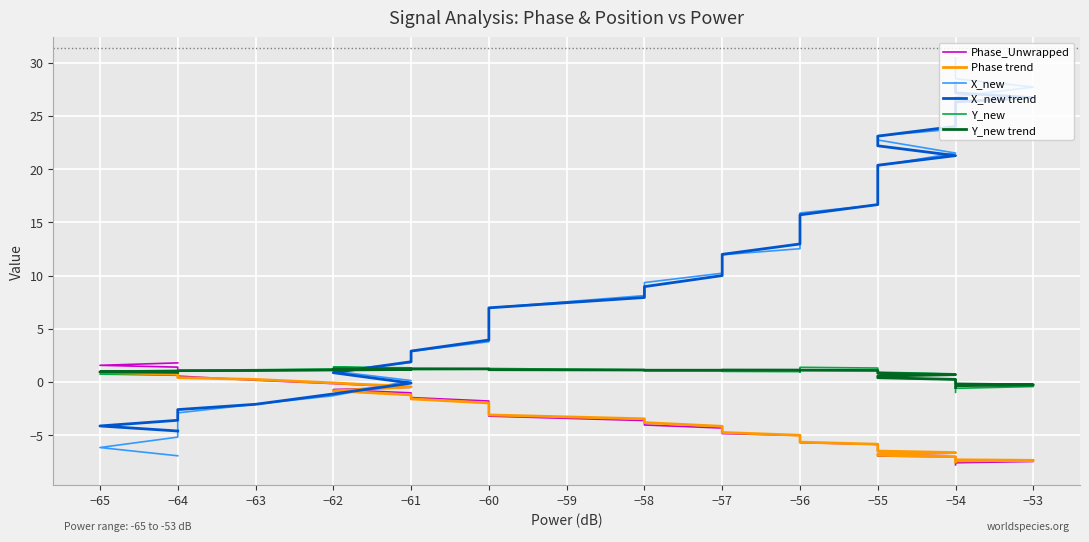

What is the difference between the maximum and second lowest values in the X_new trend series?

32.2